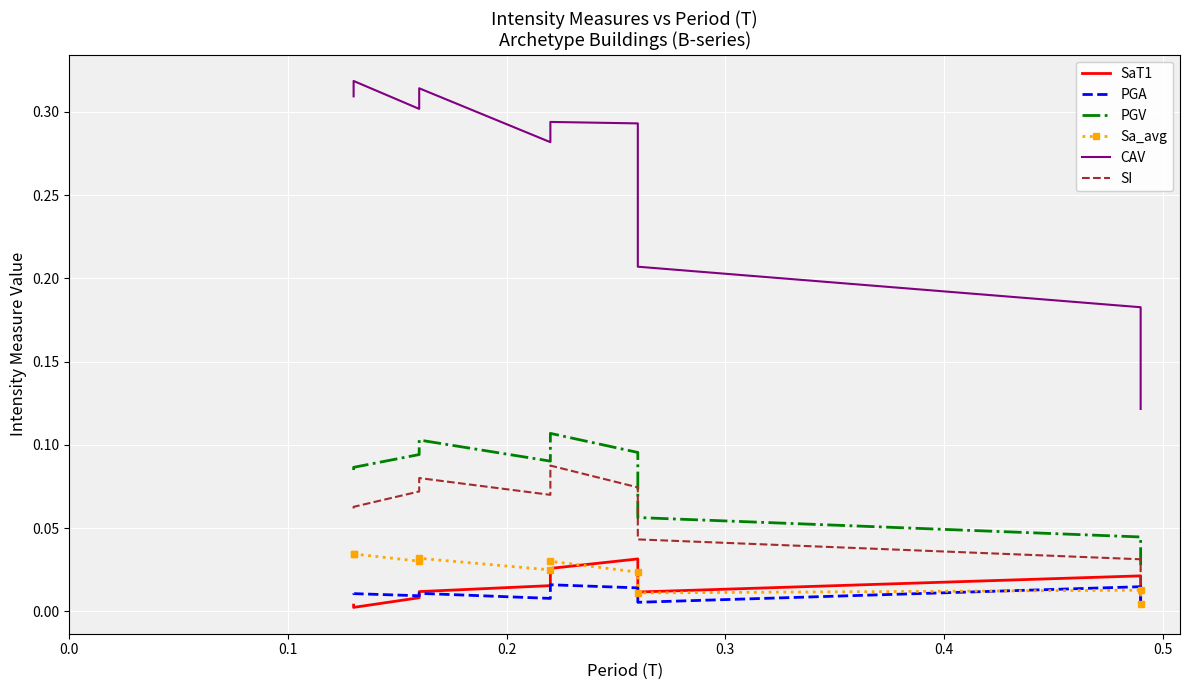

What are all the series names shown in the legend?

SaT1, PGA, PGV, Sa_avg, CAV, SI